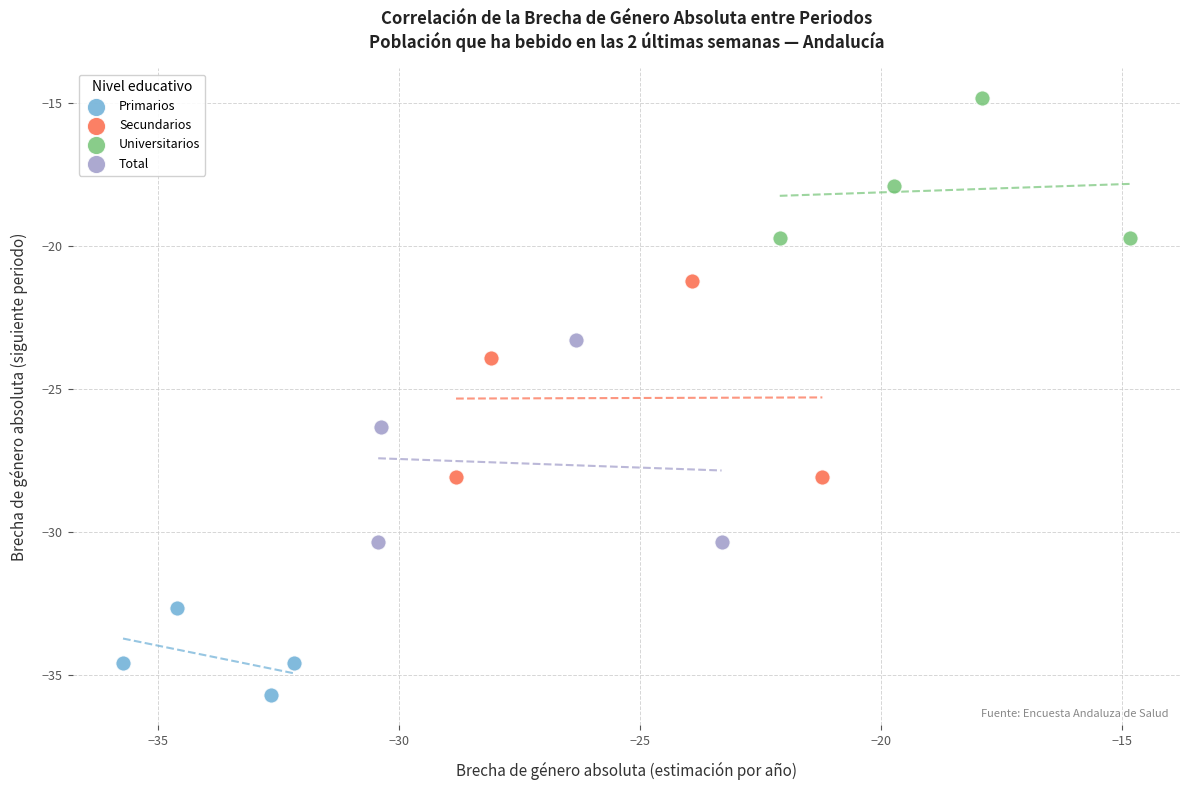

Which series contains the highest Y value?

Universitarios